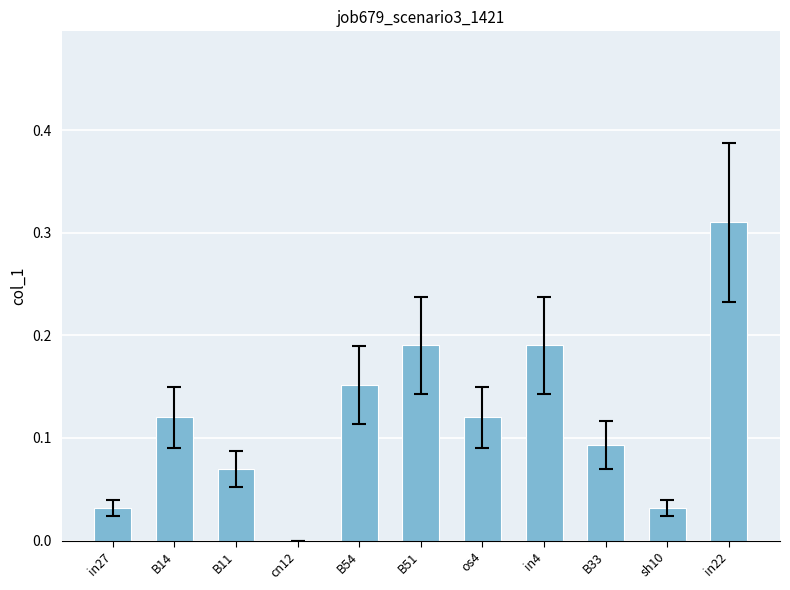

True or false: the data shows 0.0 at in27.

True